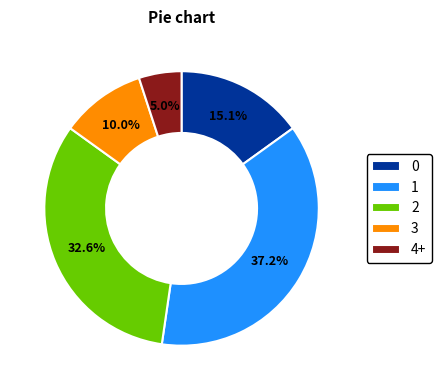

What is the ratio of the value at 3 to the value at 4+?

2.0